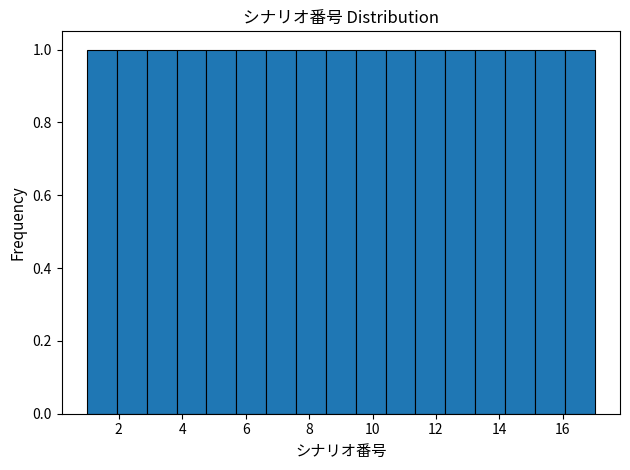

What is the height of the bar covering 3.8 to 4.8 on the x-axis? Neither the bar edges nor the heights are printed on the chart, so give them approximately, as read against the axes.

1